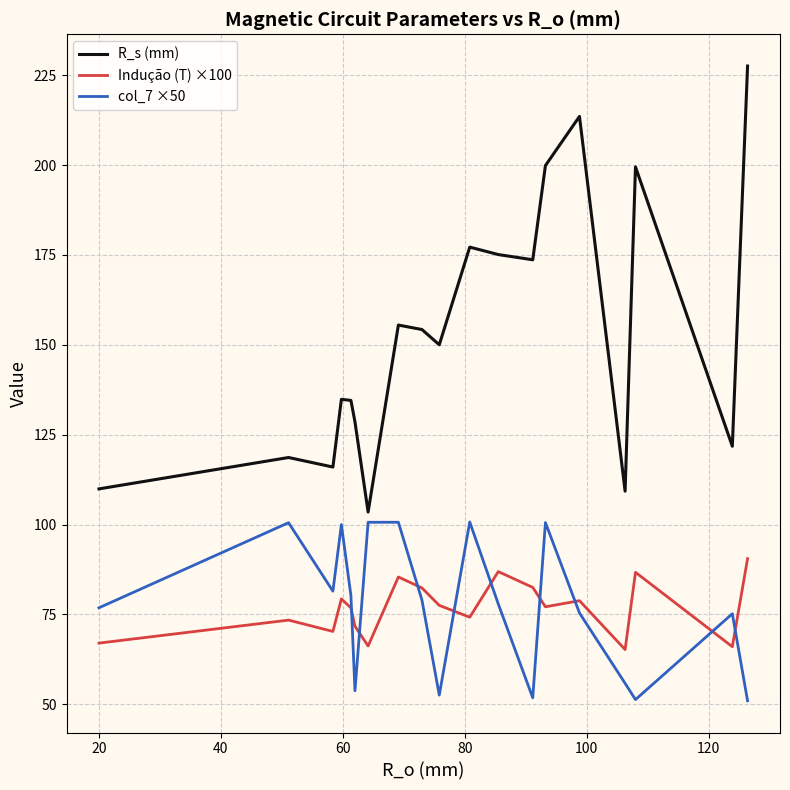

What is the minimum value for R_s (mm)?

103.5